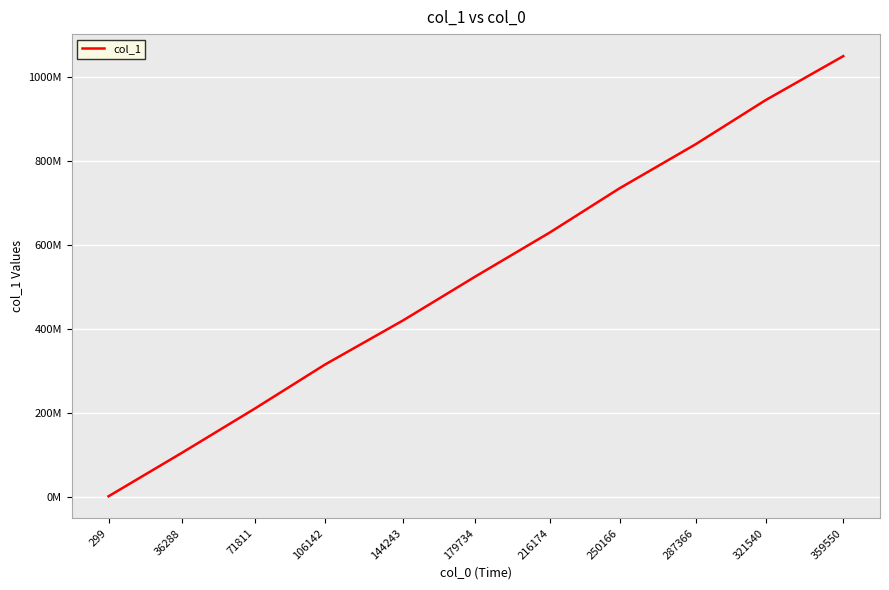

List the labels in order of value, smallest first.

299, 36288, 71811, 106142, 144243, 179734, 216174, 250166, 287366, 321540, 359550